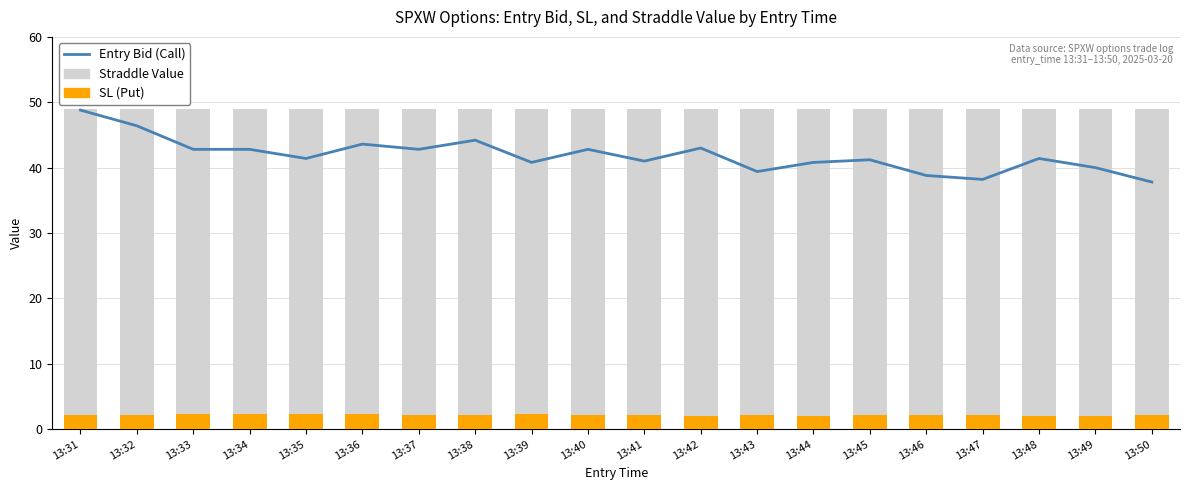

How many groups of bars are there?

20